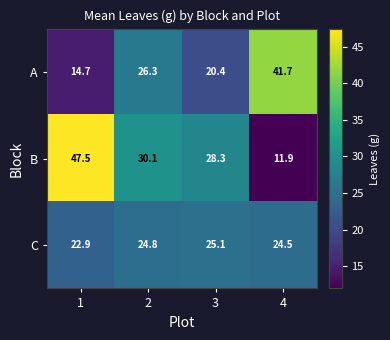

The C series shows 7.6 at 1. True or false?

False